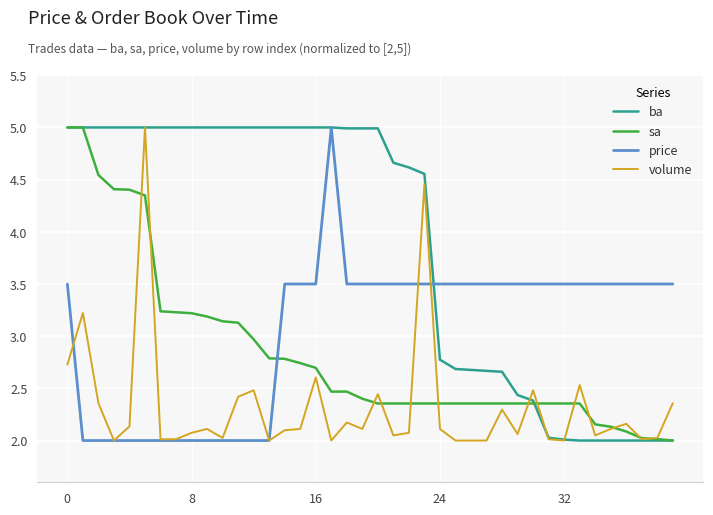

True or false: price and sa intersect in this chart.

True